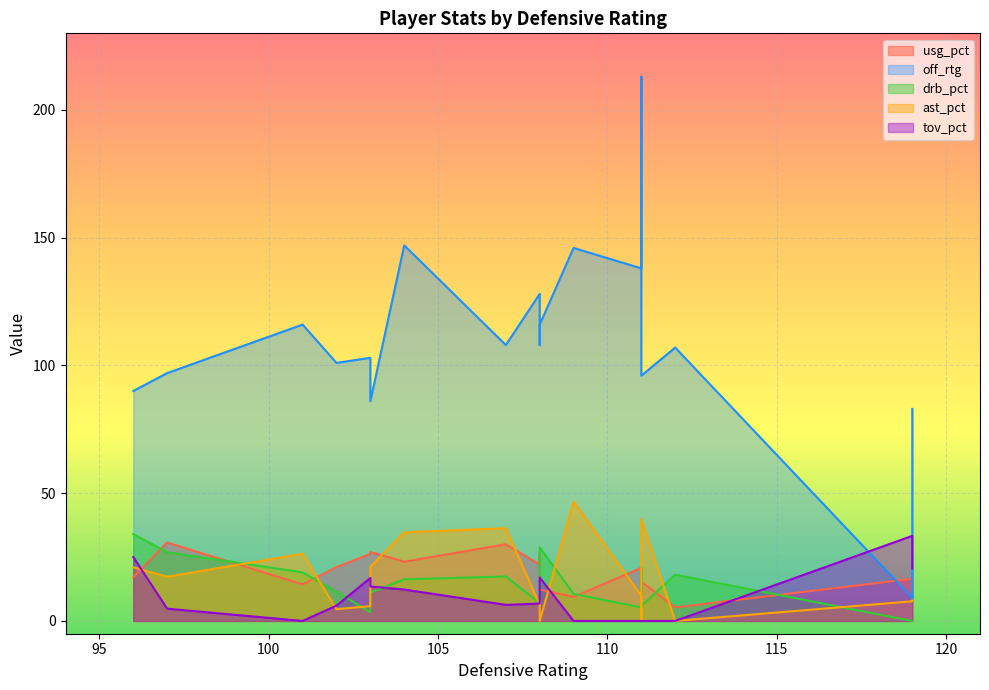

Rank the categories by usg_pct value from lowest to highest.

112, 109, 111, 119, 108, 101, 111, 119, 96, 111, 102, 108, 104, 103, 108, 103, 107, 97